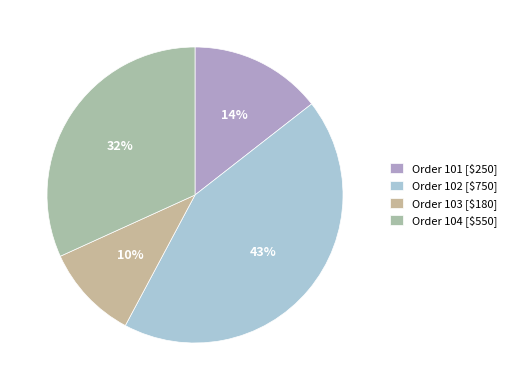

How many segments does this pie chart have?

4